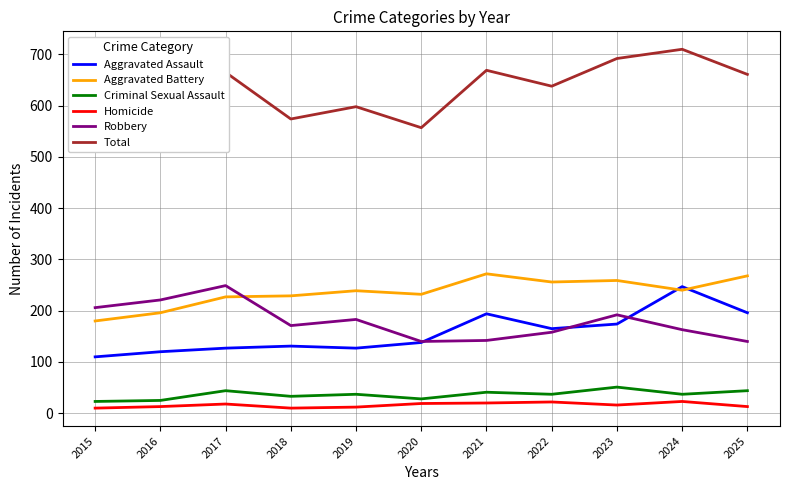

At which category does Criminal Sexual Assault reach its first local peak?

2017